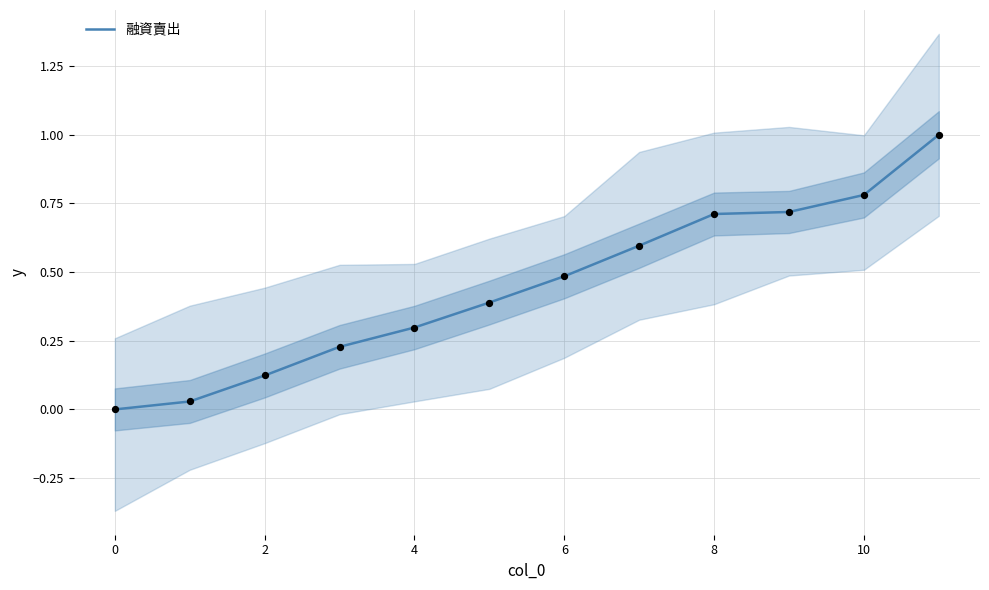

The 融資賣出 series shows -0.3 at 0. True or false?

False